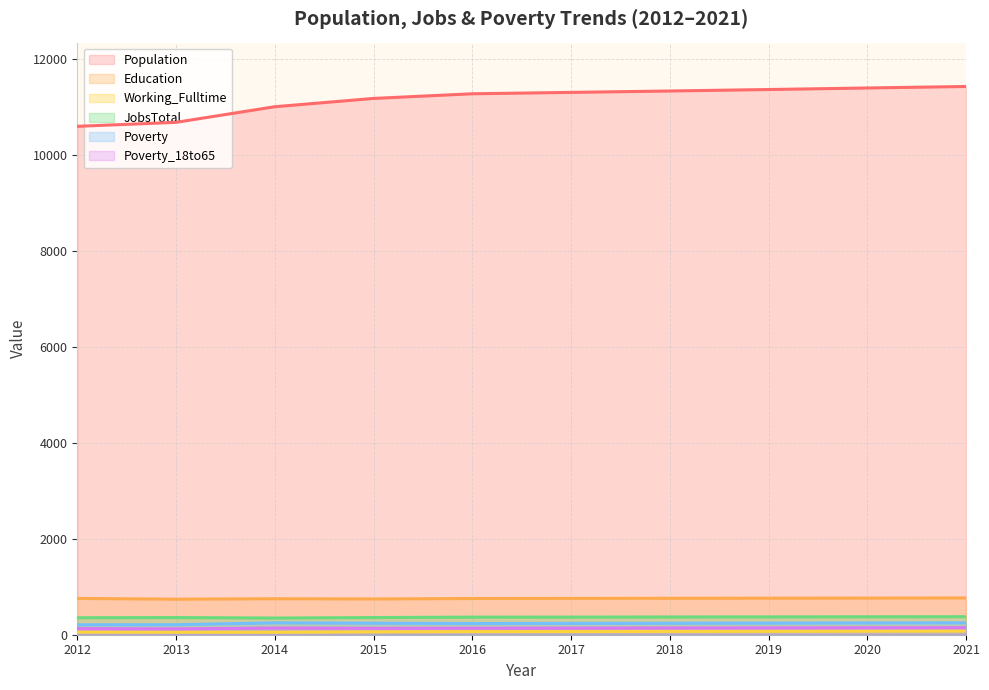

Count the number of categories in the chart.

10